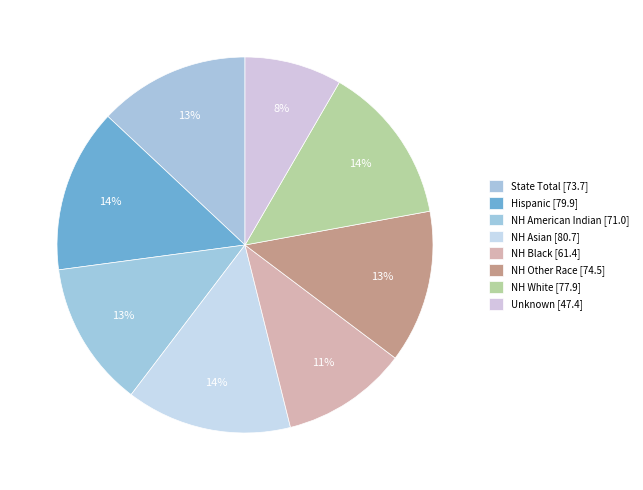

How many slices are in this pie chart?

8